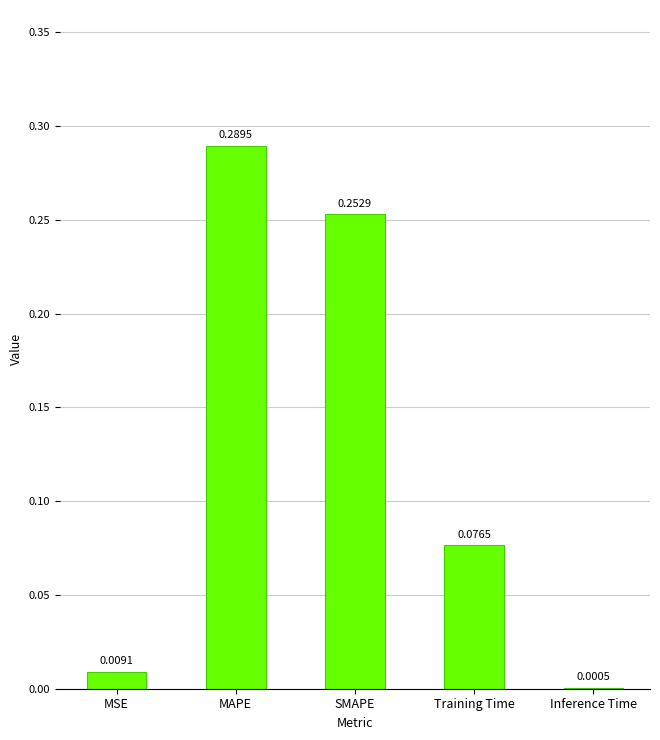

At which category does the chart reach its peak across all series?

MAPE